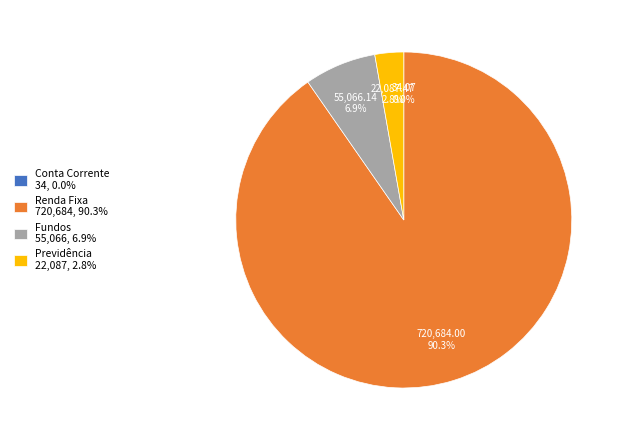

Does any single category account for the majority?

Yes